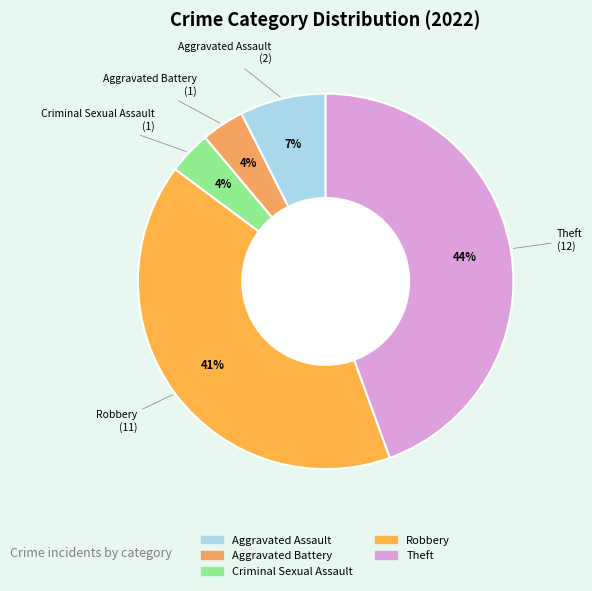

The Aggravated Assault slice represents 7% of the pie. True or false?

True